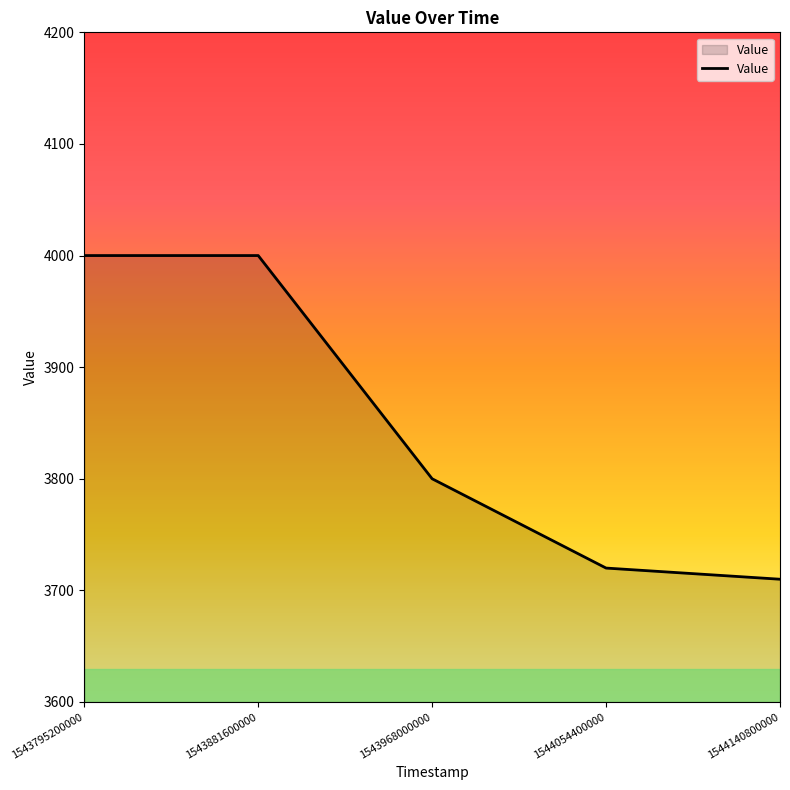

What is the change in value from 1543968000000 to 1544140800000?

-90